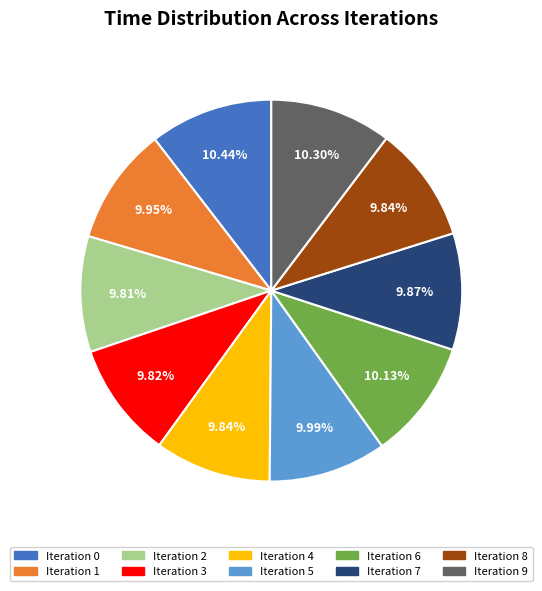

Is there a majority slice in this chart?

No